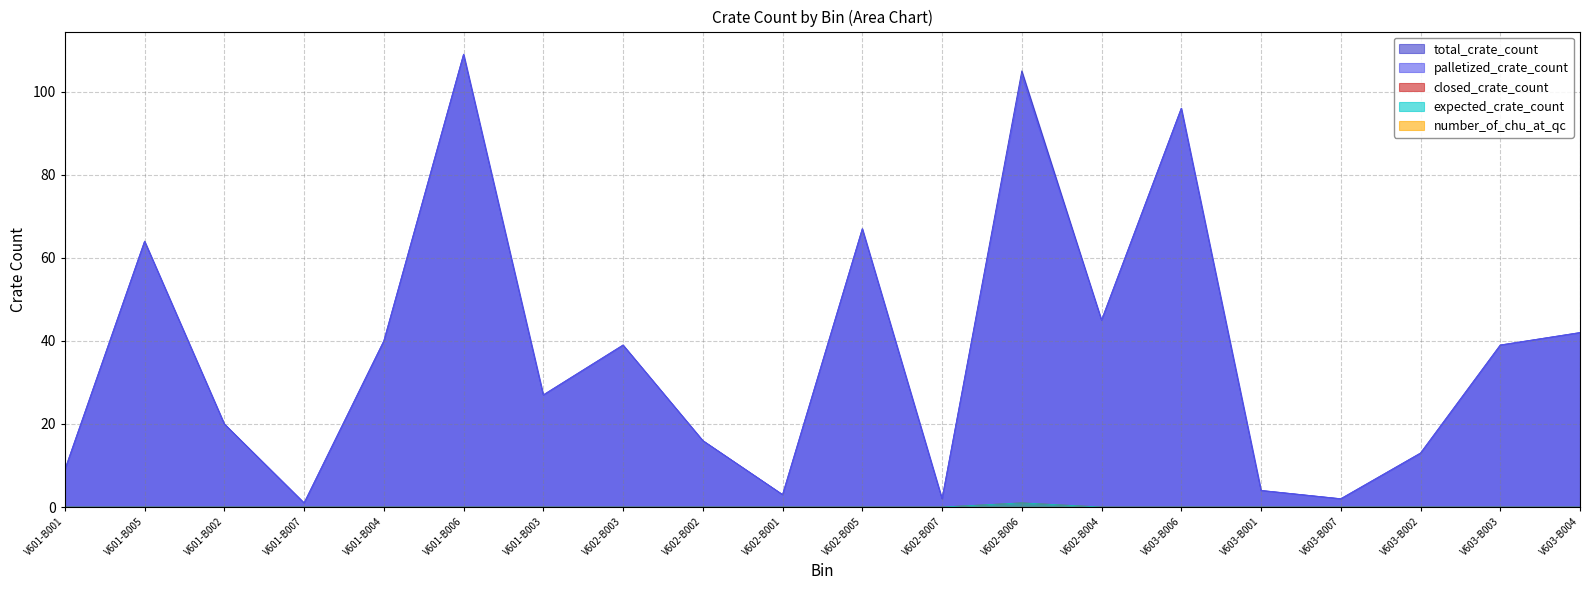

What is the label of the 14th point from the left?

V602-B004